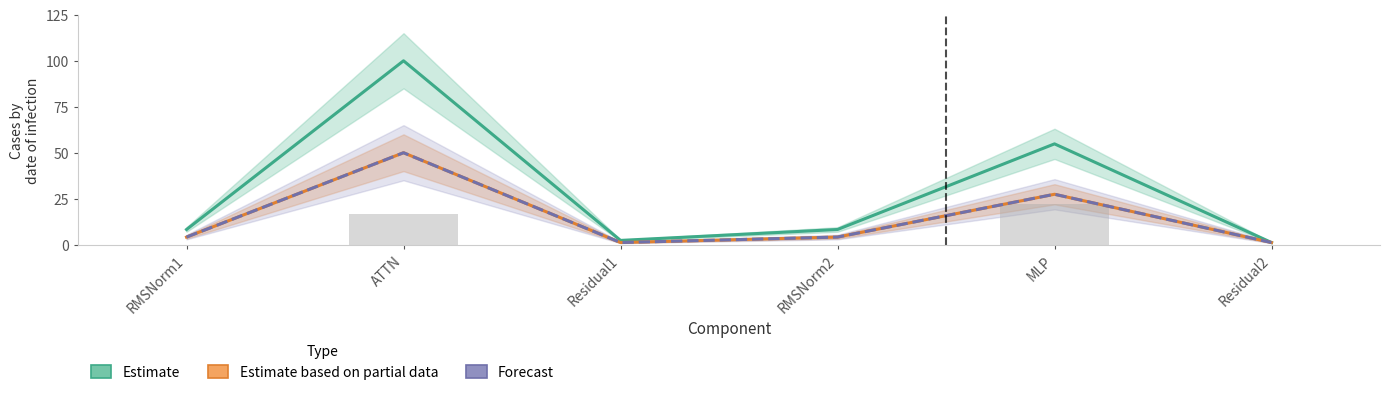

Is it true that fwd compute equals 0.7 at Residual2?

False